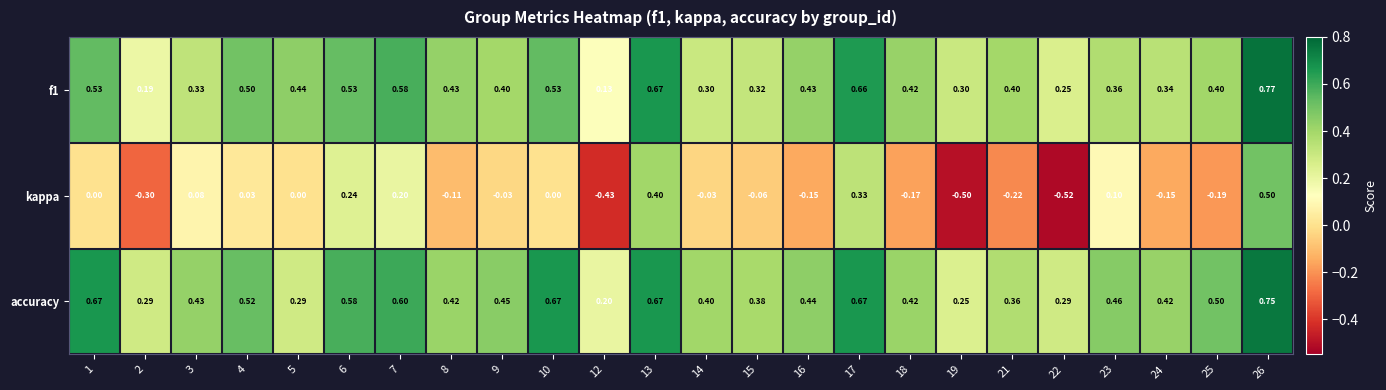

Which series changed the most between 4 and 18?

kappa